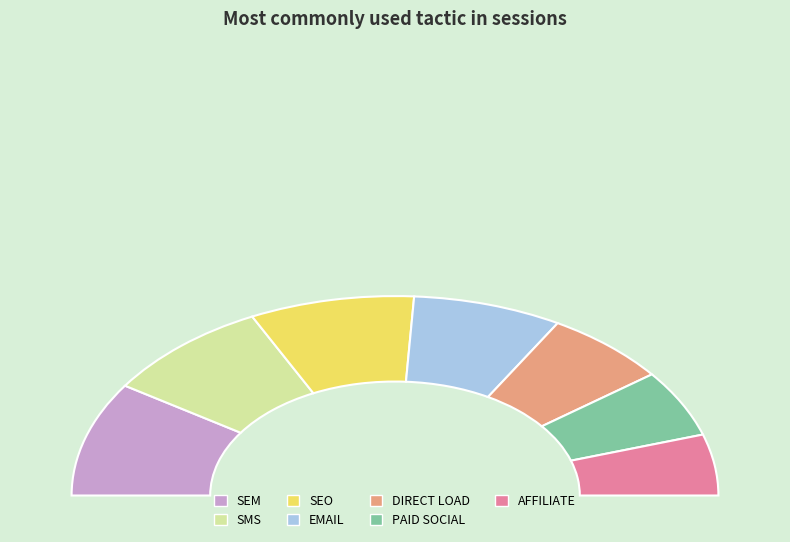

To the nearest percent, what portion does DIRECT LOAD represent?

12%